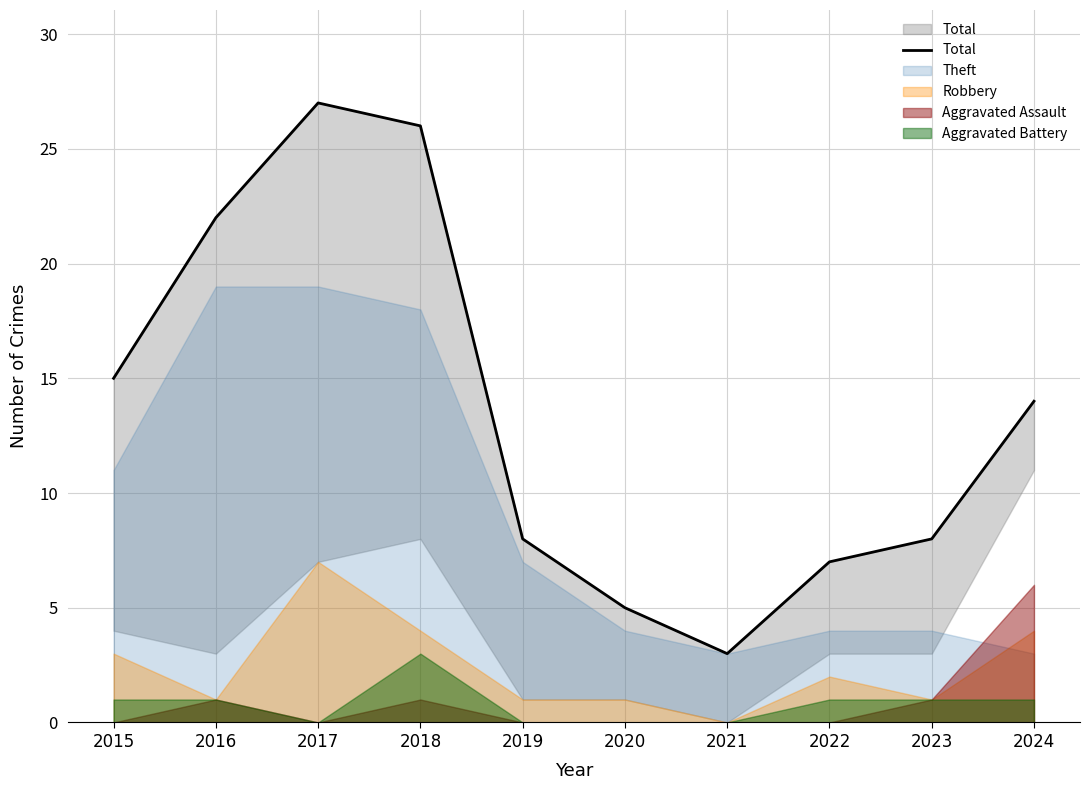

Reading left to right, what are all the values shown in this chart?

15	22	27	26	8	5	3	7	8	14